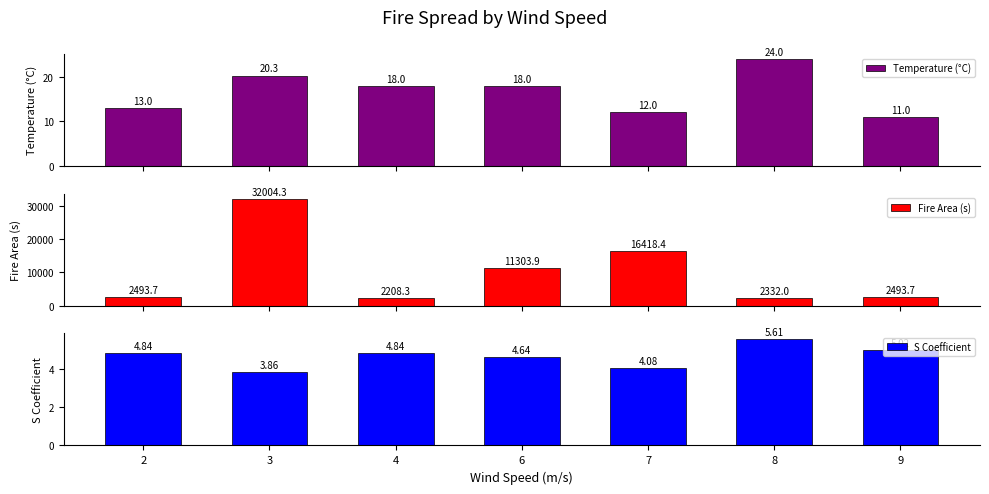

At which label does S Coefficient first exceed 4?

2